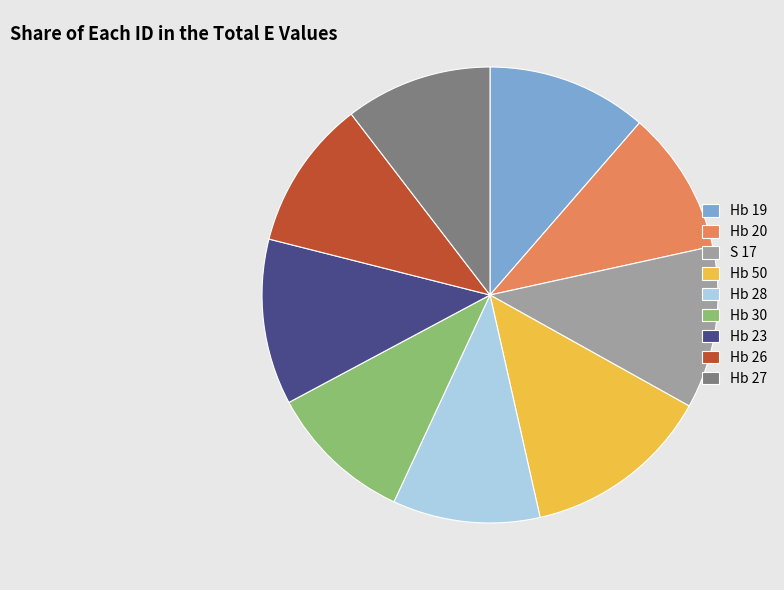

Which category has the biggest portion of the pie?

Hb 50